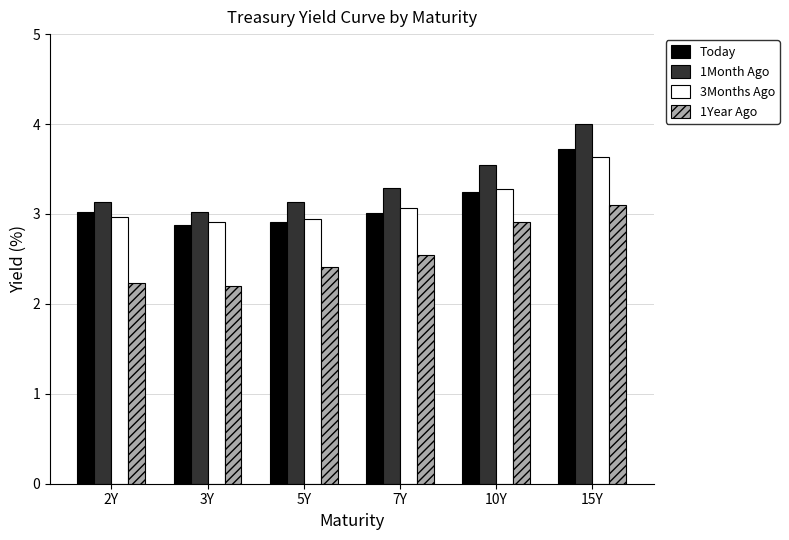

Rank the series by their maximum value, from lowest to highest.

1Year Ago, 3Months Ago, Today, 1Month Ago